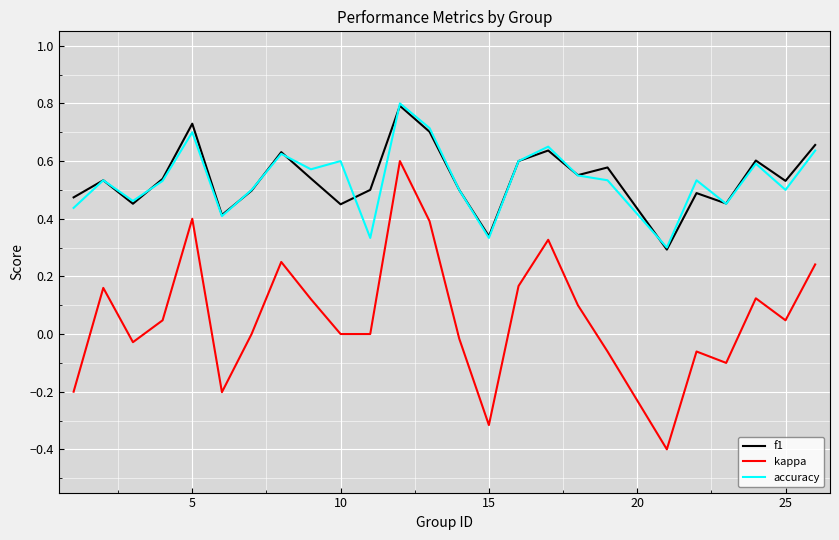

How many distinct data groups are displayed?

3